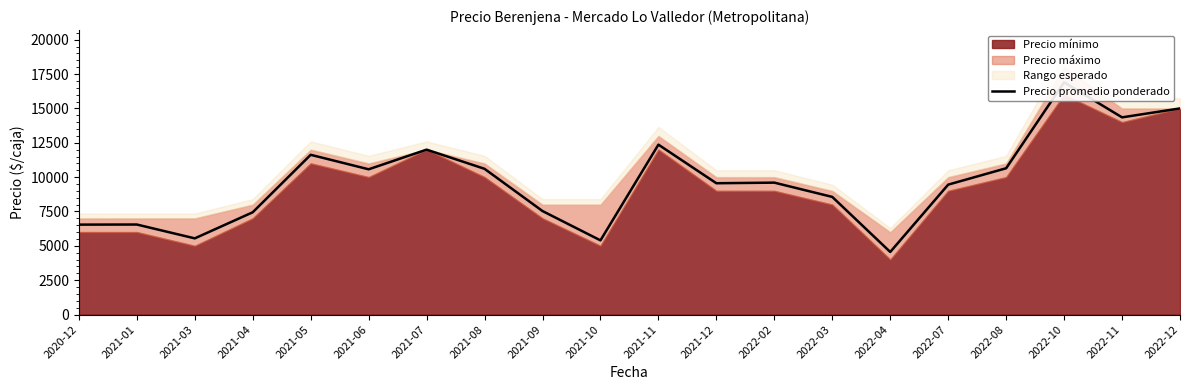

The chart shows a value of 5545 at 2021-03. True or false?

True